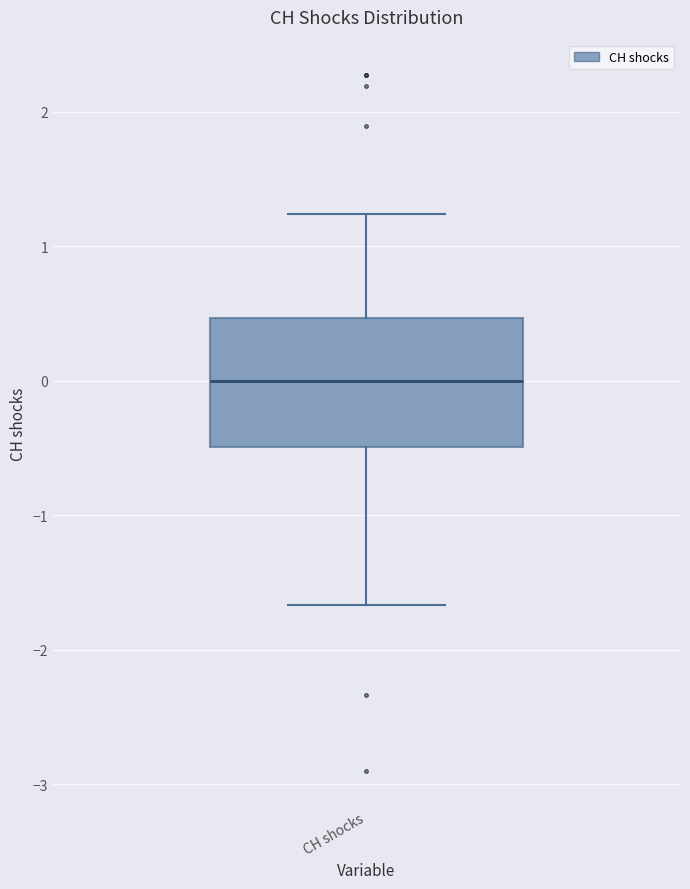

Transcribe this box plot: give where the median line is, the range the box spans, and where the two whiskers end, as read against the y-axis. The values are not printed on the chart, so give them approximately, as read against the axis.

median 0.0, box -0.5 to 0.5, whiskers -1.7 to 1.2